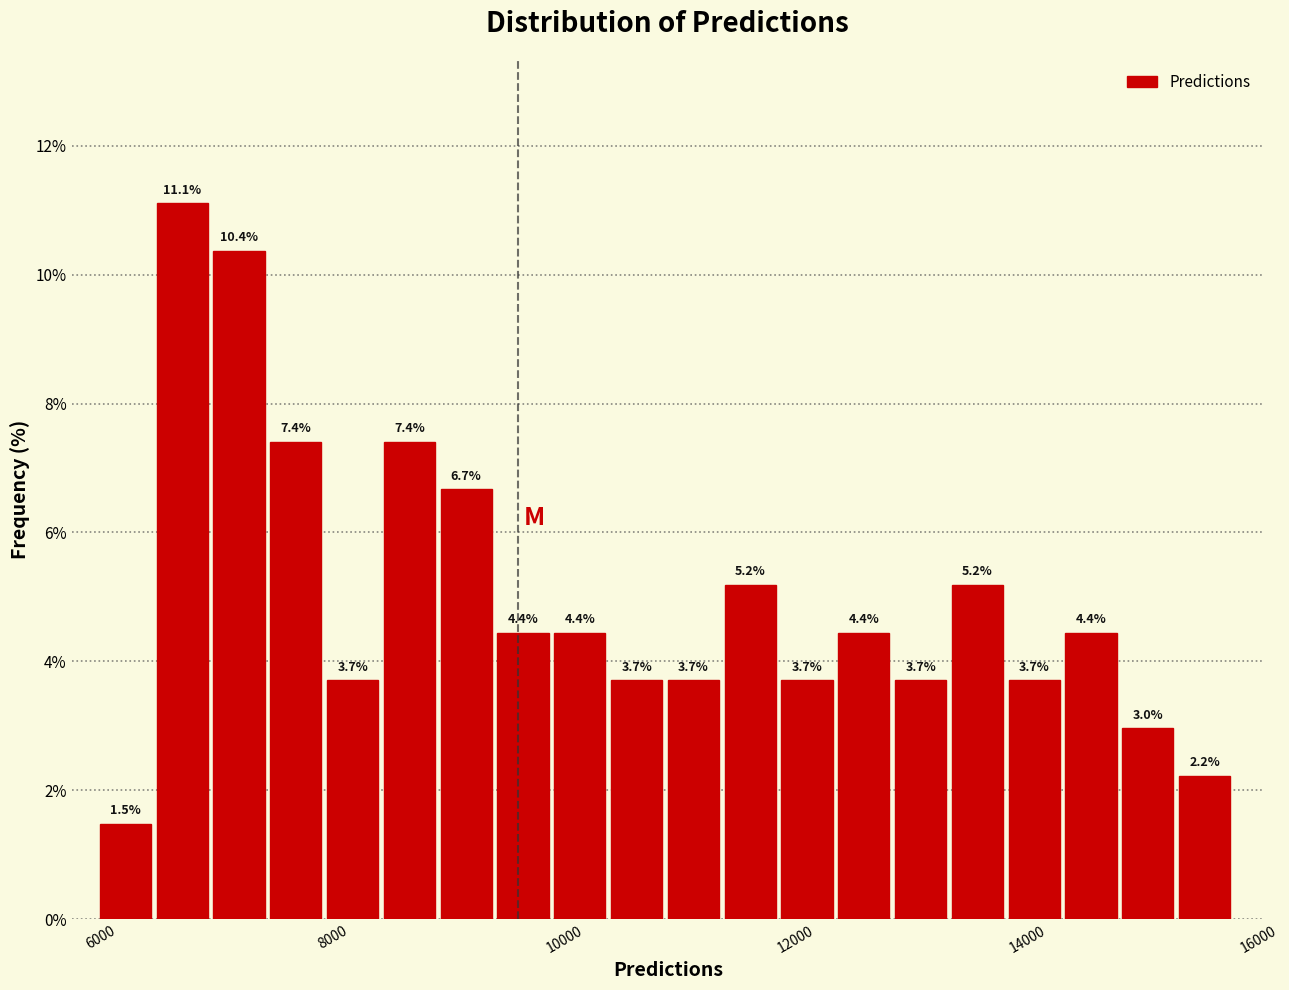

Around what value on the x-axis is the tallest bar? Give the approximate position of its centre, as read against the axis.

6800